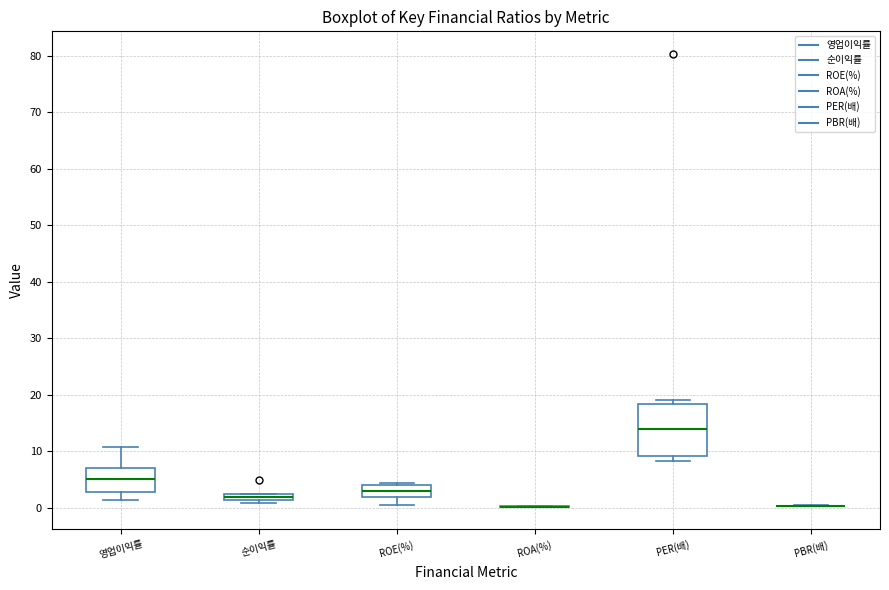

Where does the lower whisker of the box for 영업이익률 end on the y-axis? The values are not printed on the chart, so give them approximately, as read against the axis.

1